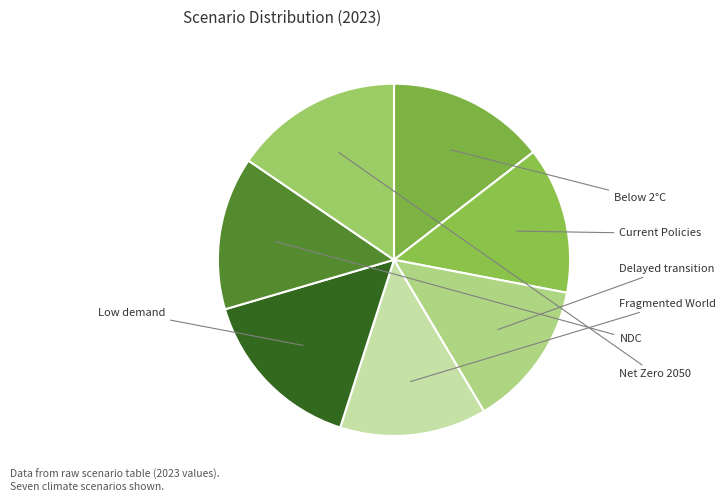

Rank the categories by value from lowest to highest.

Fragmented World, Delayed transition, Current Policies, Nationally Determined Contributions, Below 2°C, Net Zero 2050, Low demand